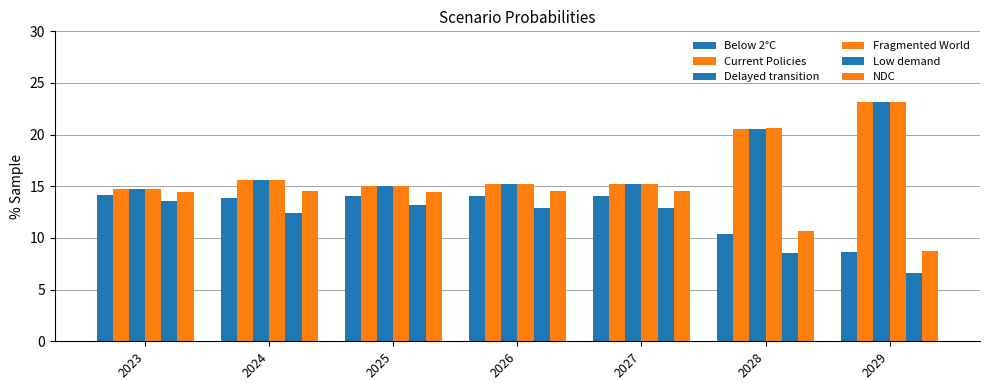

What is the sum of all Below 2°C values?

89.2